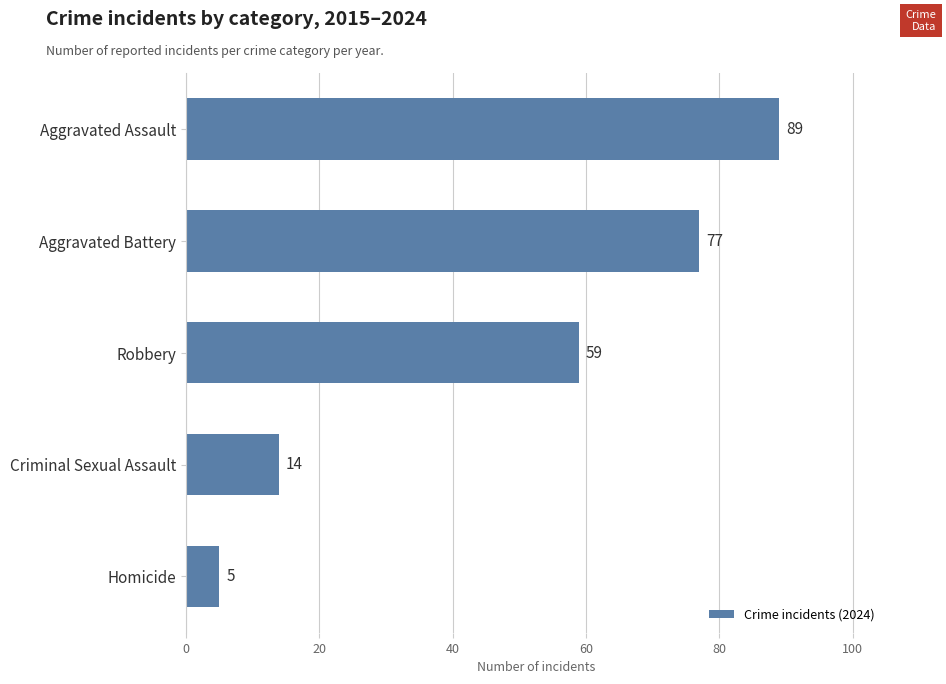

Reading bottom to top, extract all data points from this chart.

Homicide=5	Criminal Sexual Assault=14	Robbery=59	Aggravated Battery=77	Aggravated Assault=89